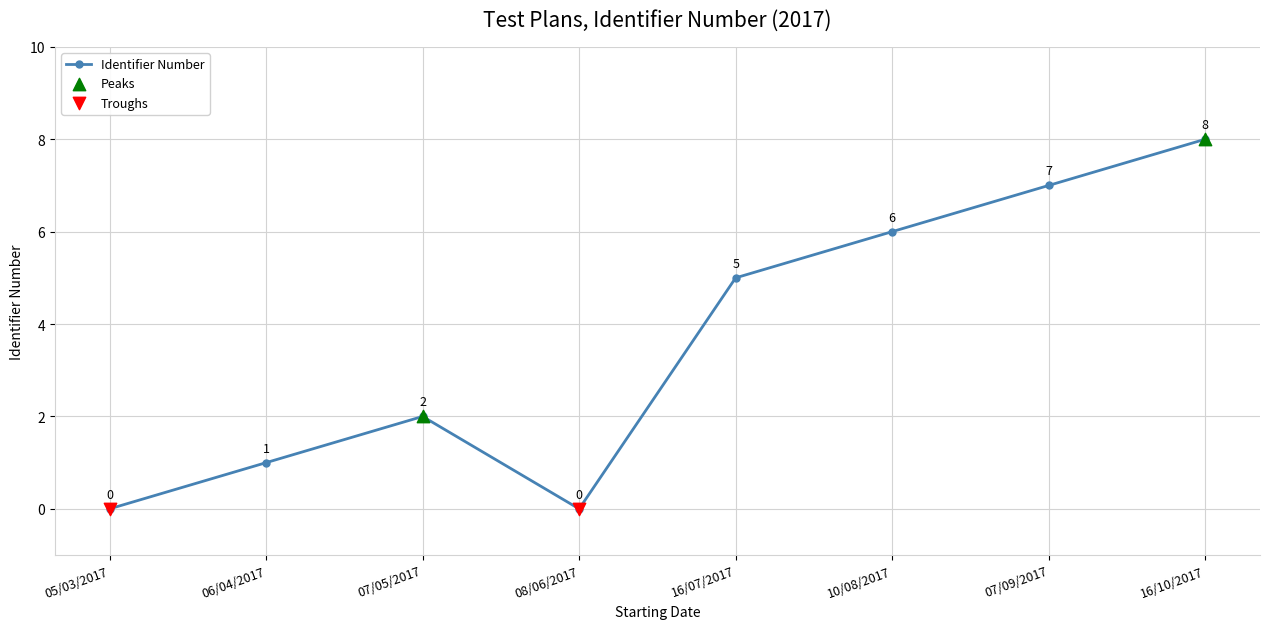

What is the change in value from 05/03/2017 to 07/09/2017?

+7